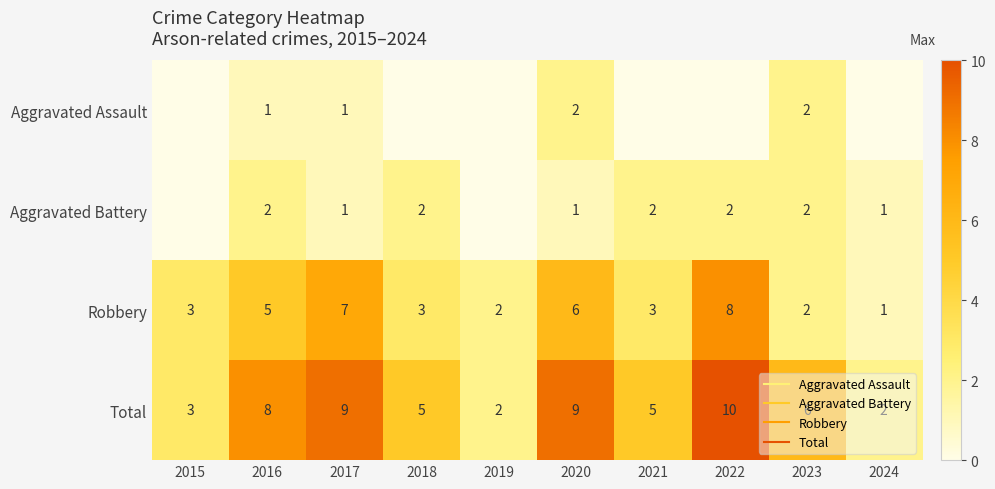

What is the spread (max minus min) of values at 2023?

4